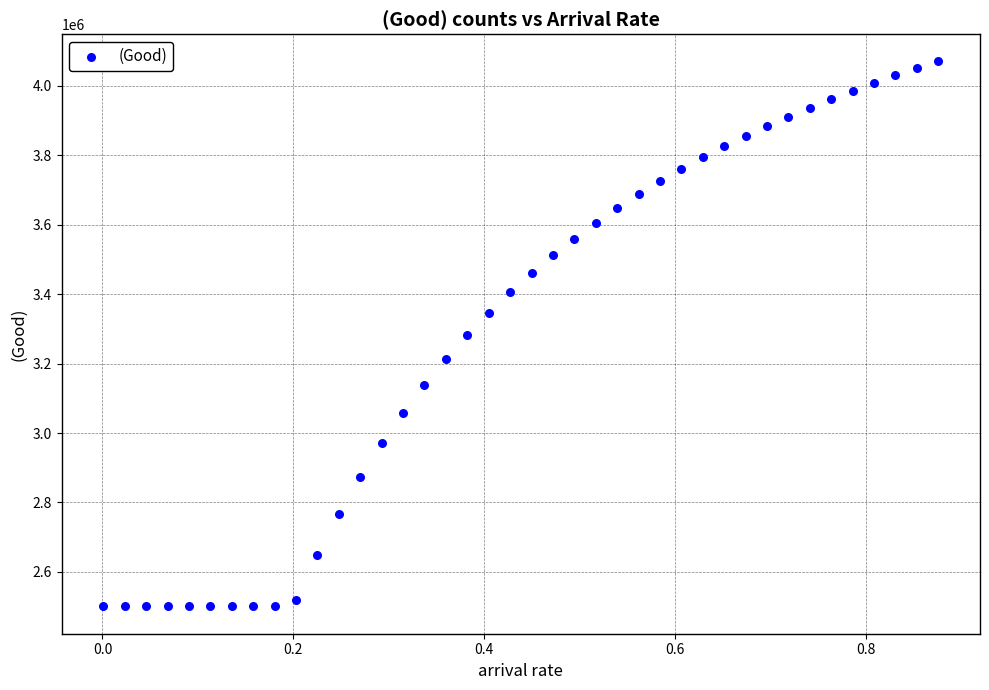

What is the range of Y values (max minus min)?

1570351